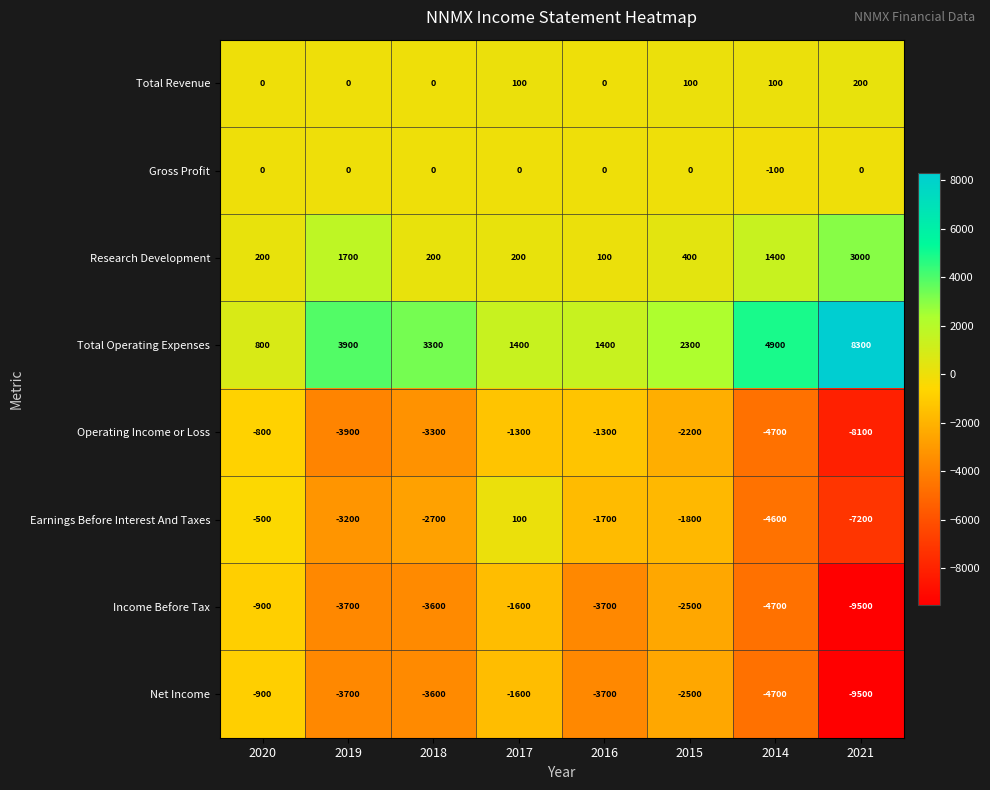

Is it true that Total Operating Expenses equals 2300 at 2015?

True